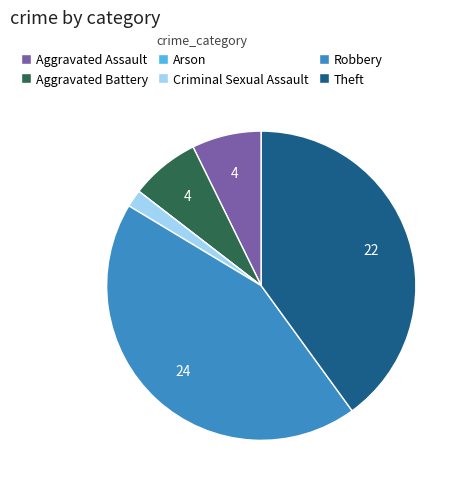

Do Aggravated Battery and Robbery together represent more than half of the pie?

Yes